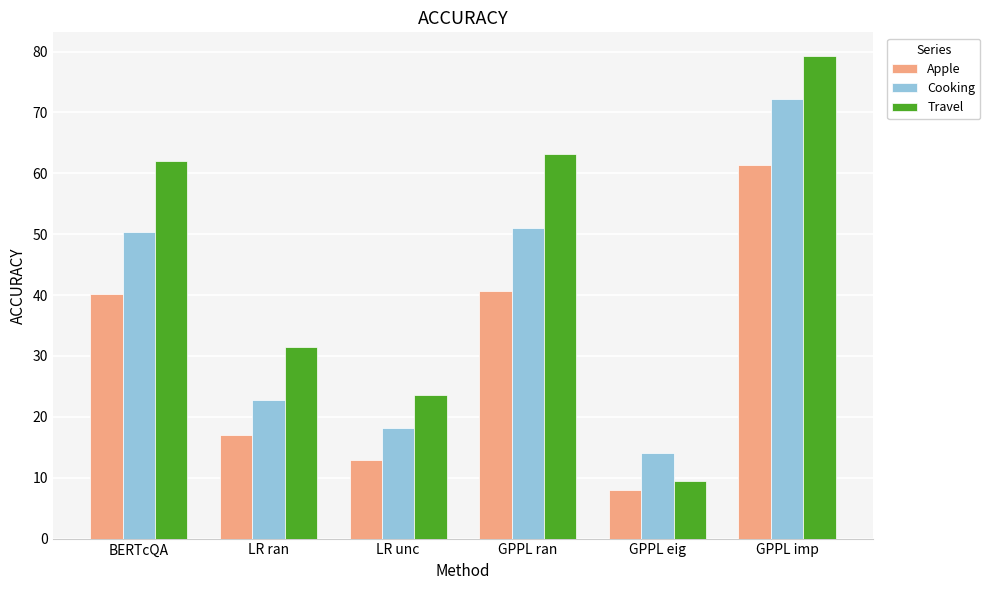

At LR ran, list the series in order from smallest to largest.

Apple, Cooking, Travel